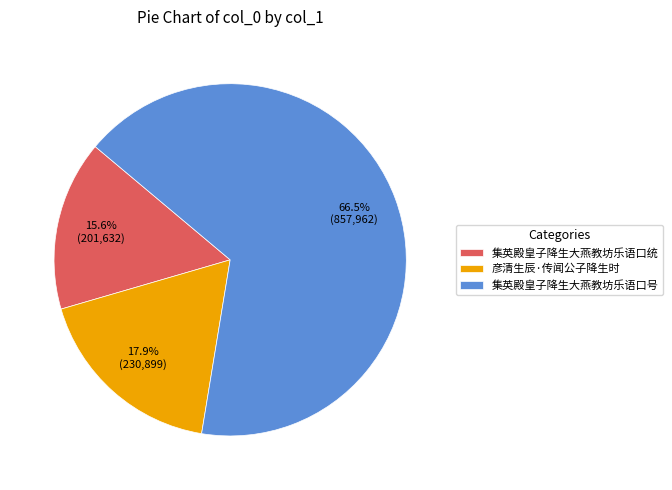

How many slices are in this pie chart?

3